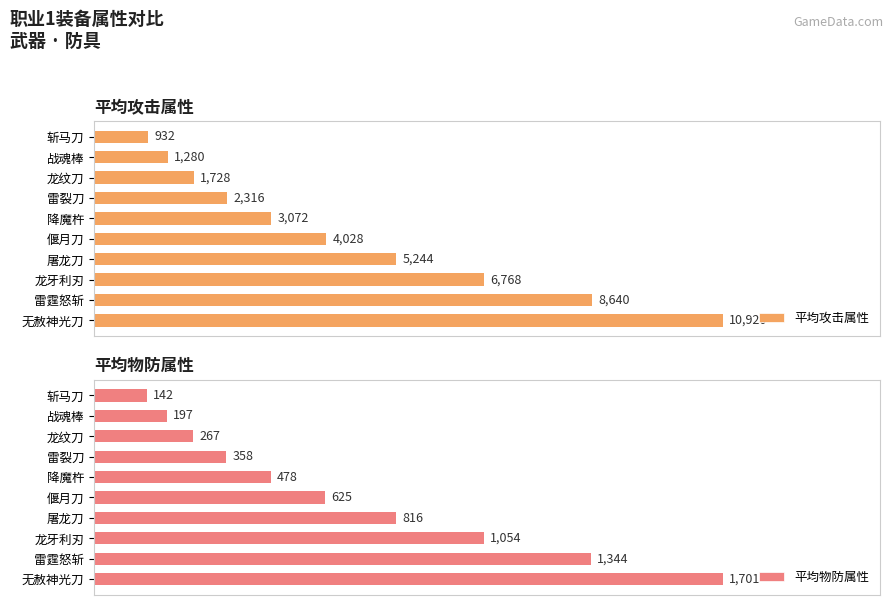

At which label is 平均攻击属性 closest to 5926?

屠龙刀